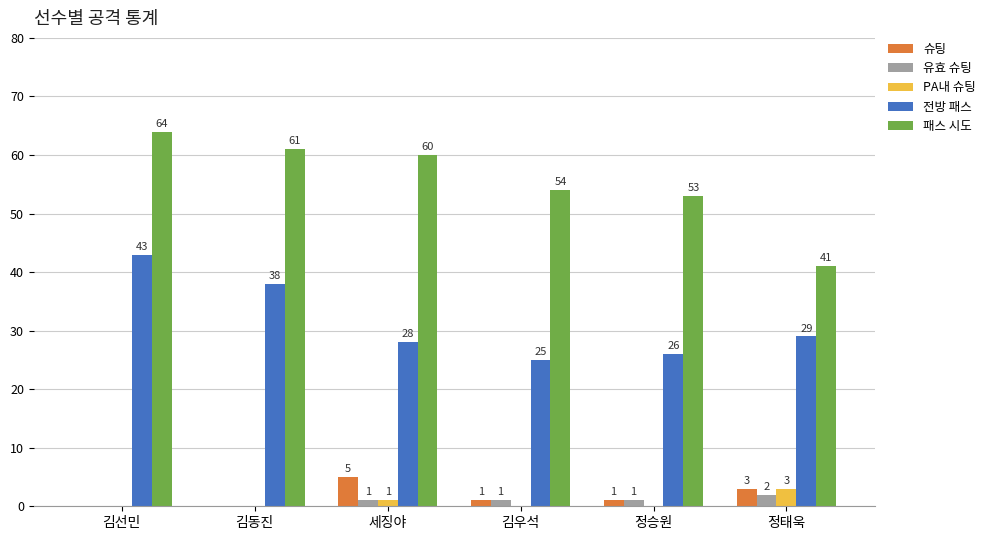

Reading left to right, transcribe all the data shown in this chart.

슈팅: 김선민=0	김동진=0	세징야=5	김우석=1	정승원=1	정태욱=3
유효 슈팅: 김선민=0	김동진=0	세징야=1	김우석=1	정승원=1	정태욱=2
PA내 슈팅: 김선민=0	김동진=0	세징야=1	김우석=0	정승원=0	정태욱=3
전방 패스: 김선민=43	김동진=38	세징야=28	김우석=25	정승원=26	정태욱=29
패스 시도: 김선민=64	김동진=61	세징야=60	김우석=54	정승원=53	정태욱=41